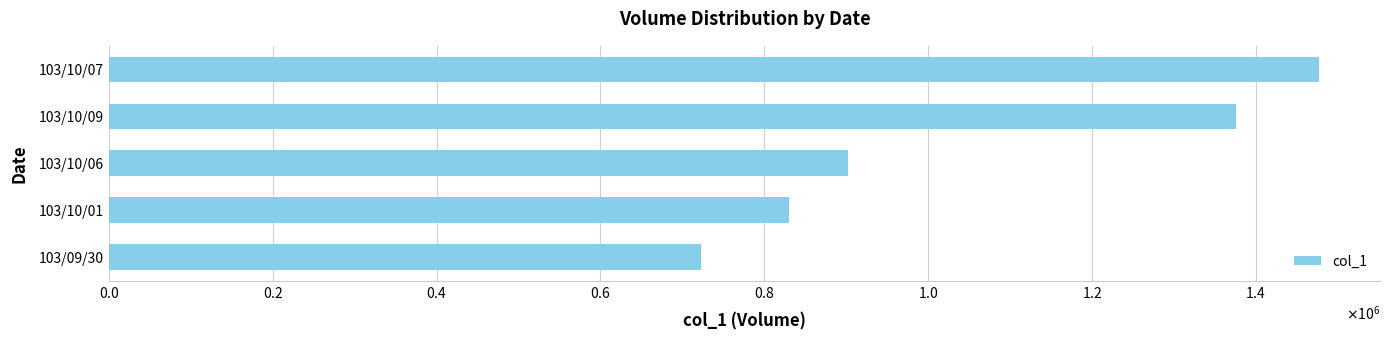

What is the difference between the second highest and second lowest values?

546000